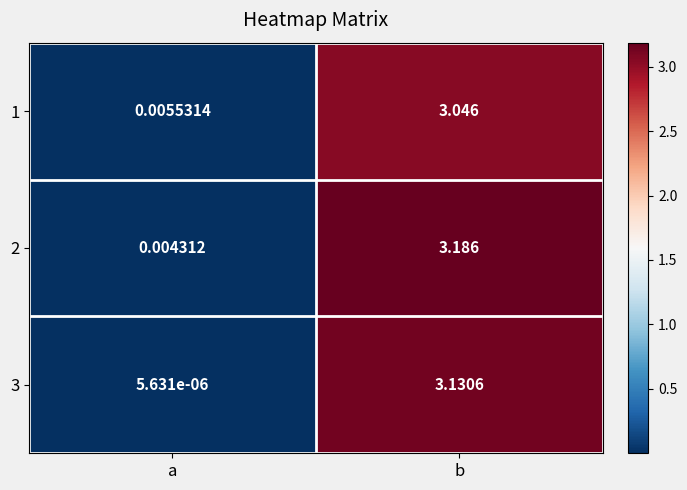

Where is 2 nearest to the value 1?

a